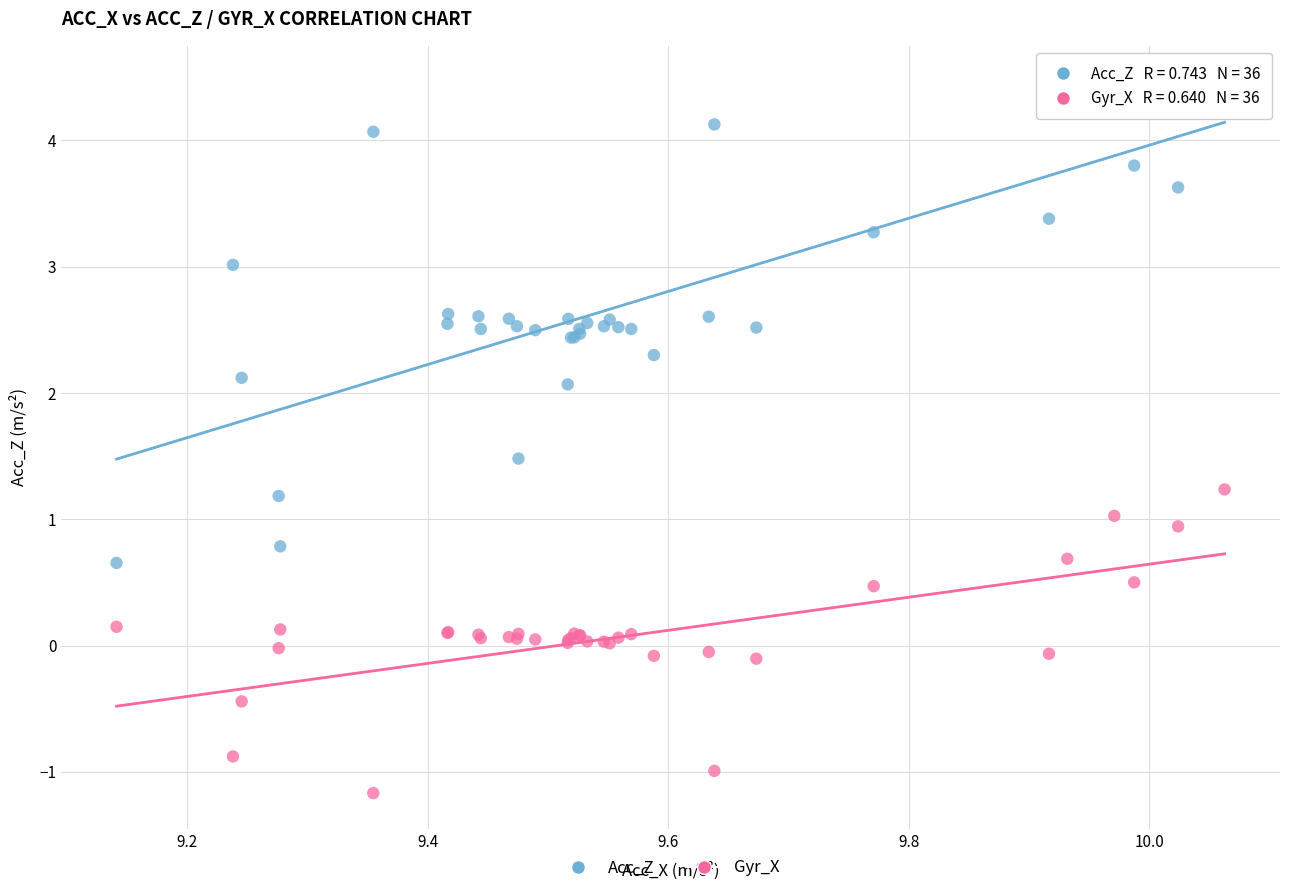

What are all the series names shown in the legend?

Acc_Z, Gyr_X